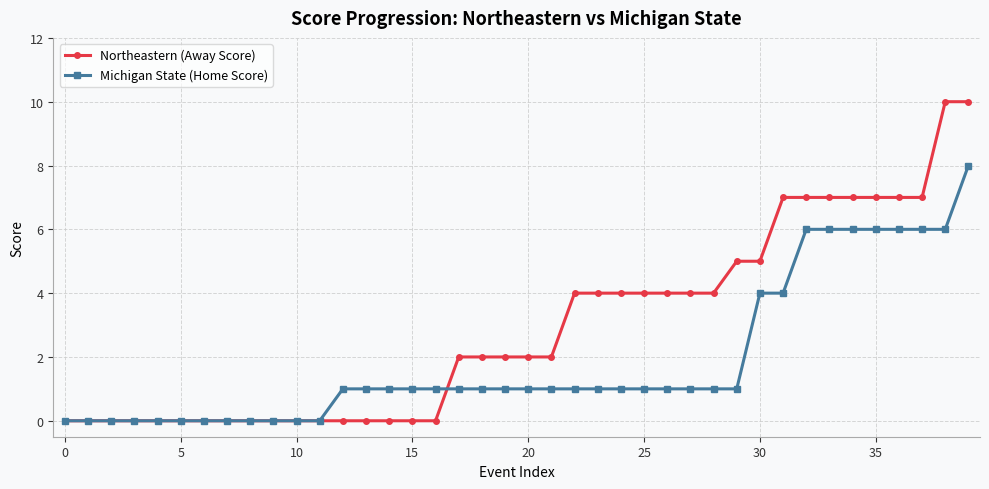

List the series in order of their overall mean, lowest first.

Michigan State (Home Score), Northeastern (Away Score)